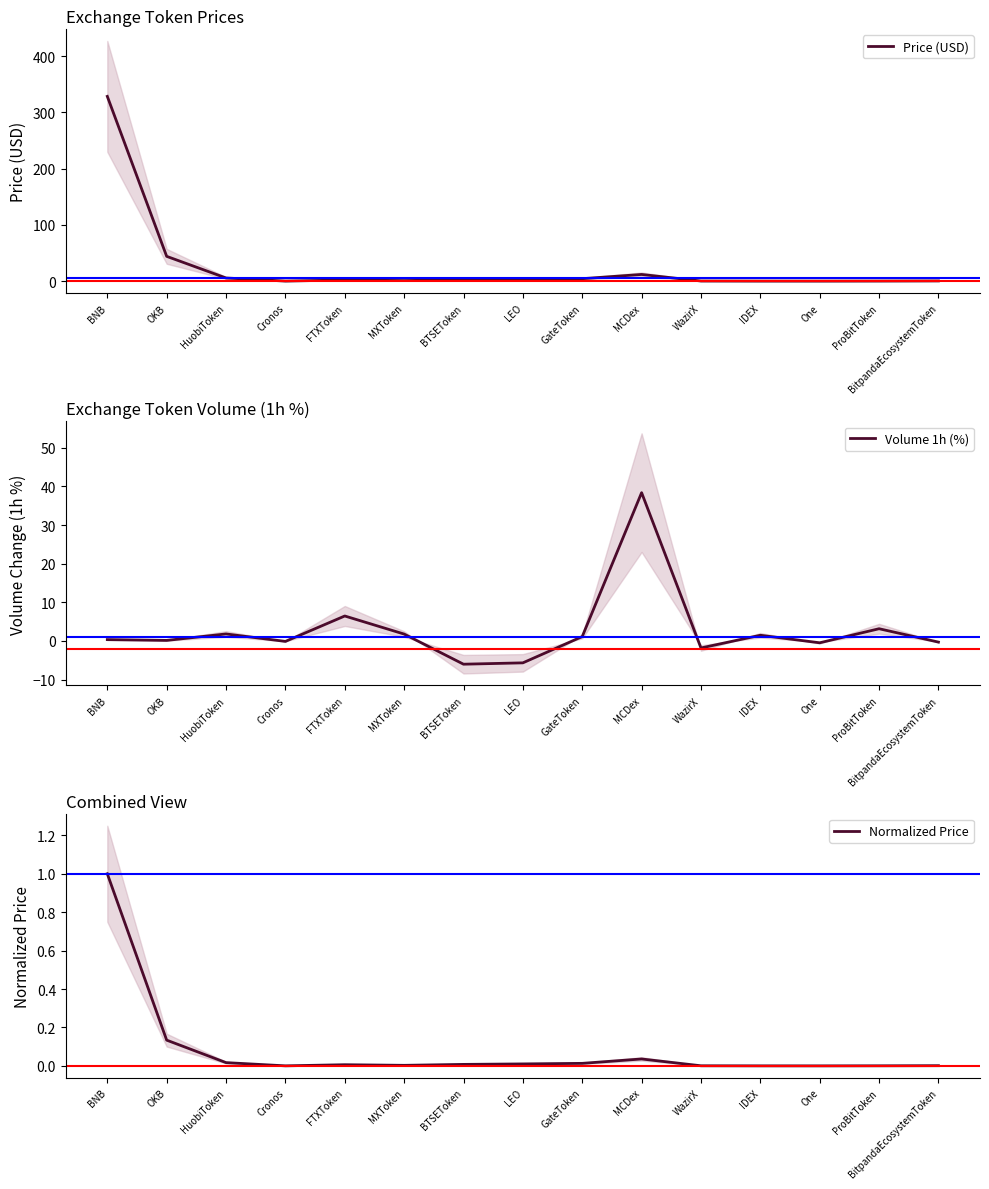

What is the label of the 5th point from the left?

FTXToken